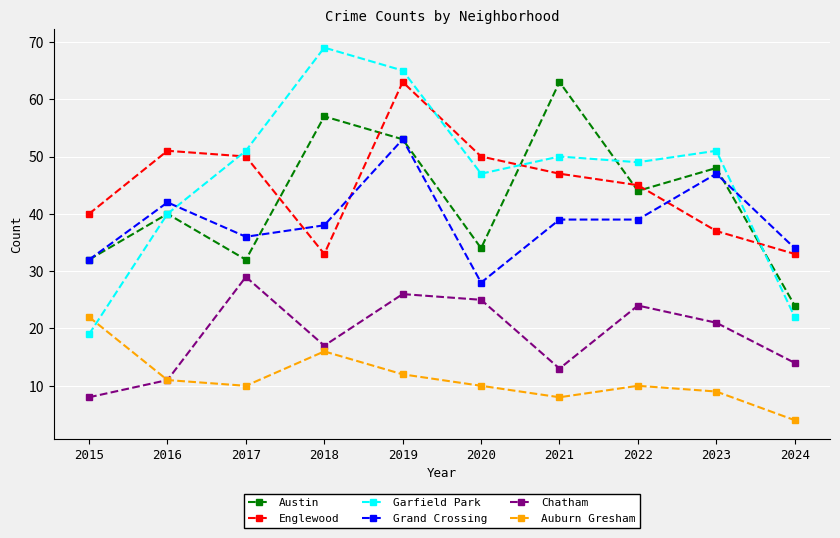

Where is Chatham nearest to the value 18?

2018